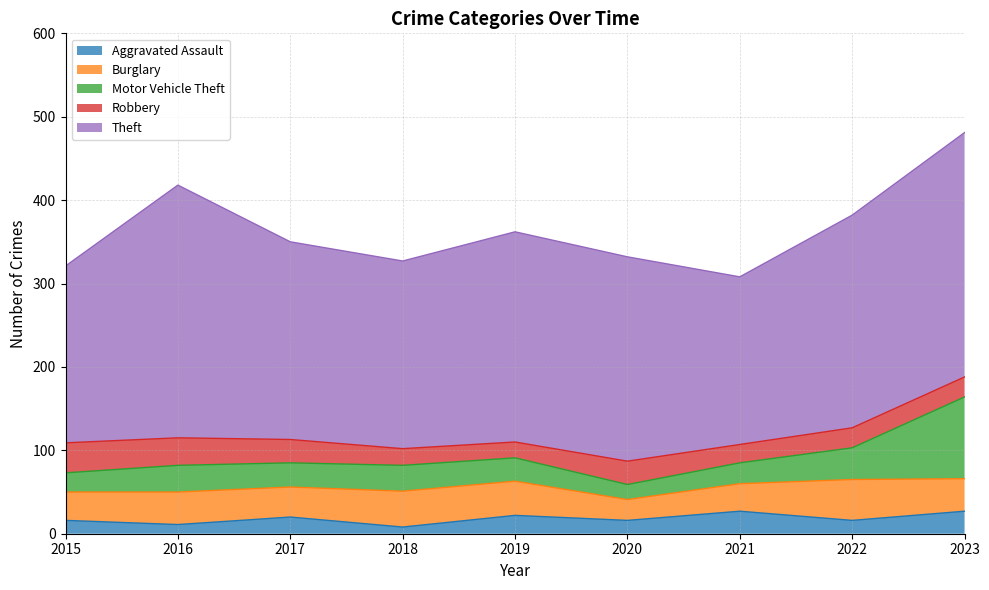

Does the chart have visible grid lines?

Yes